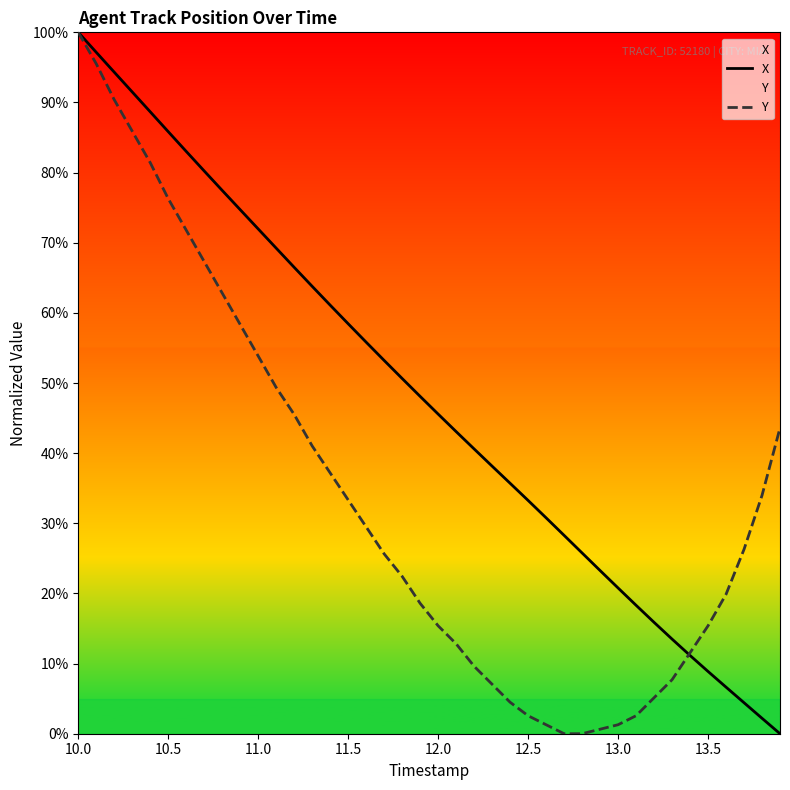

True or false: Y has a value of 20.4 at 13.5.

False